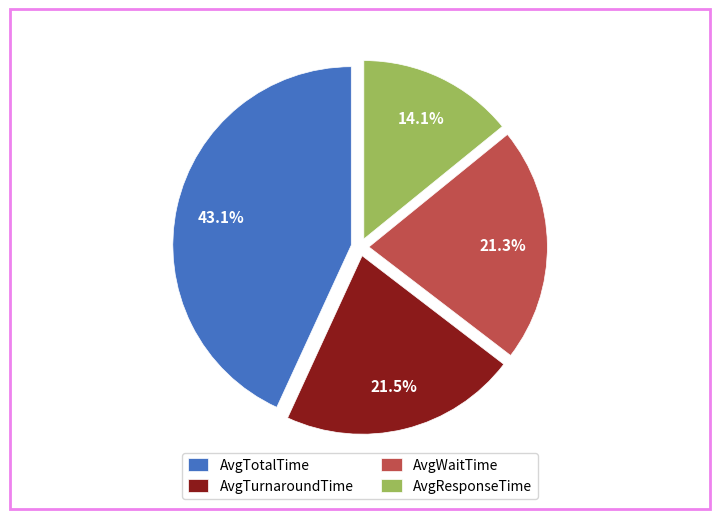

To the nearest percent, what is the combined percentage of AvgTotalTime and AvgResponseTime?

57%